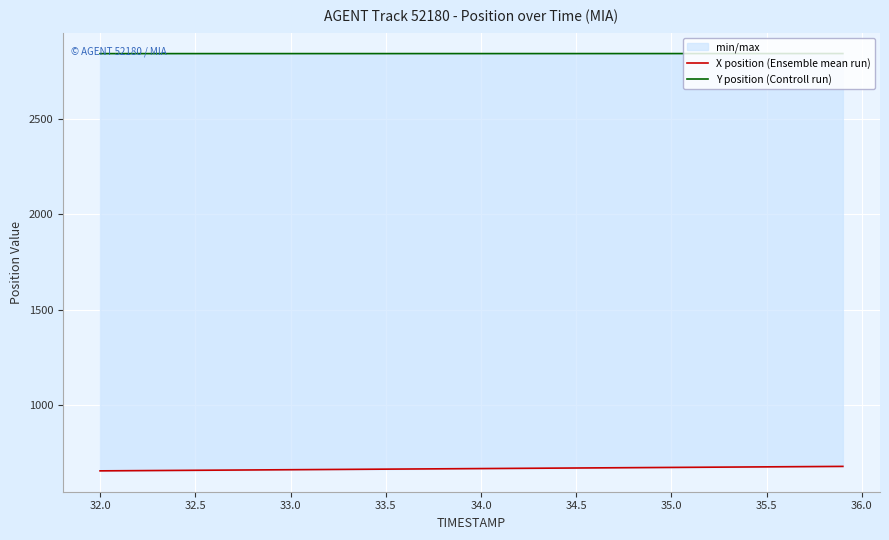

Is the value of Y position (Controll run) at 32.0 greater than the value of X position (Ensemble mean run) at 18?

Yes